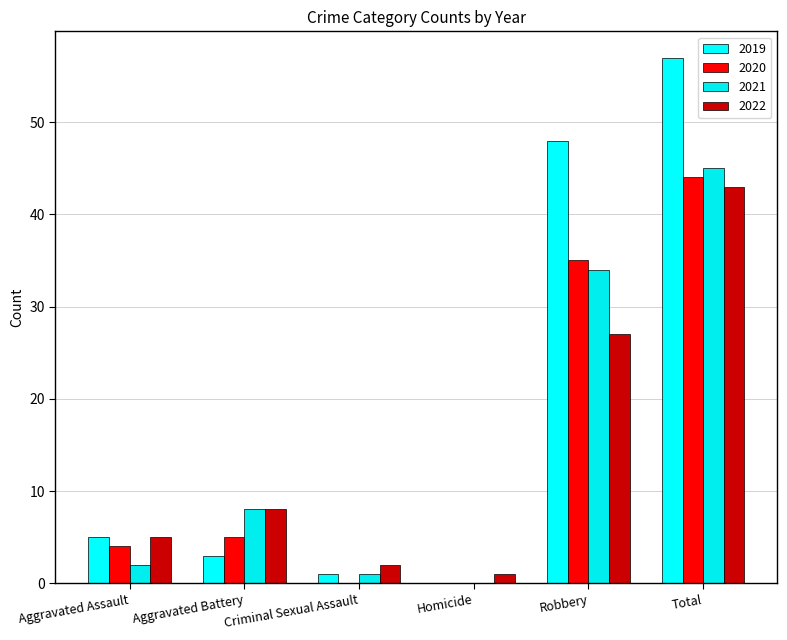

How many groups of bars are there?

6